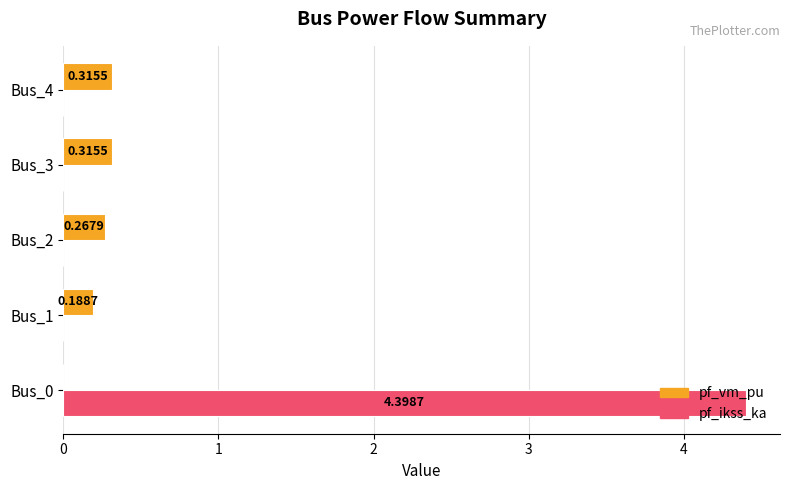

Between Bus_0 and Bus_1, which series saw the biggest shift?

pf_ikss_ka